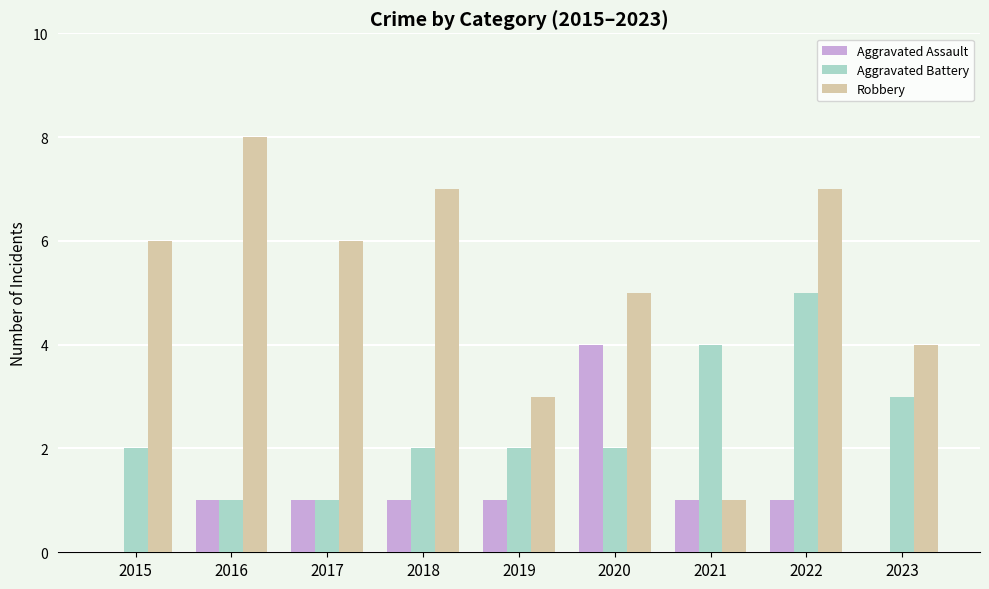

Reading left to right, extract all data points from this chart.

Aggravated Assault: 0	1	1	1	1	4	1	1	0
Aggravated Battery: 2	1	1	2	2	2	4	5	3
Robbery: 6	8	6	7	3	5	1	7	4